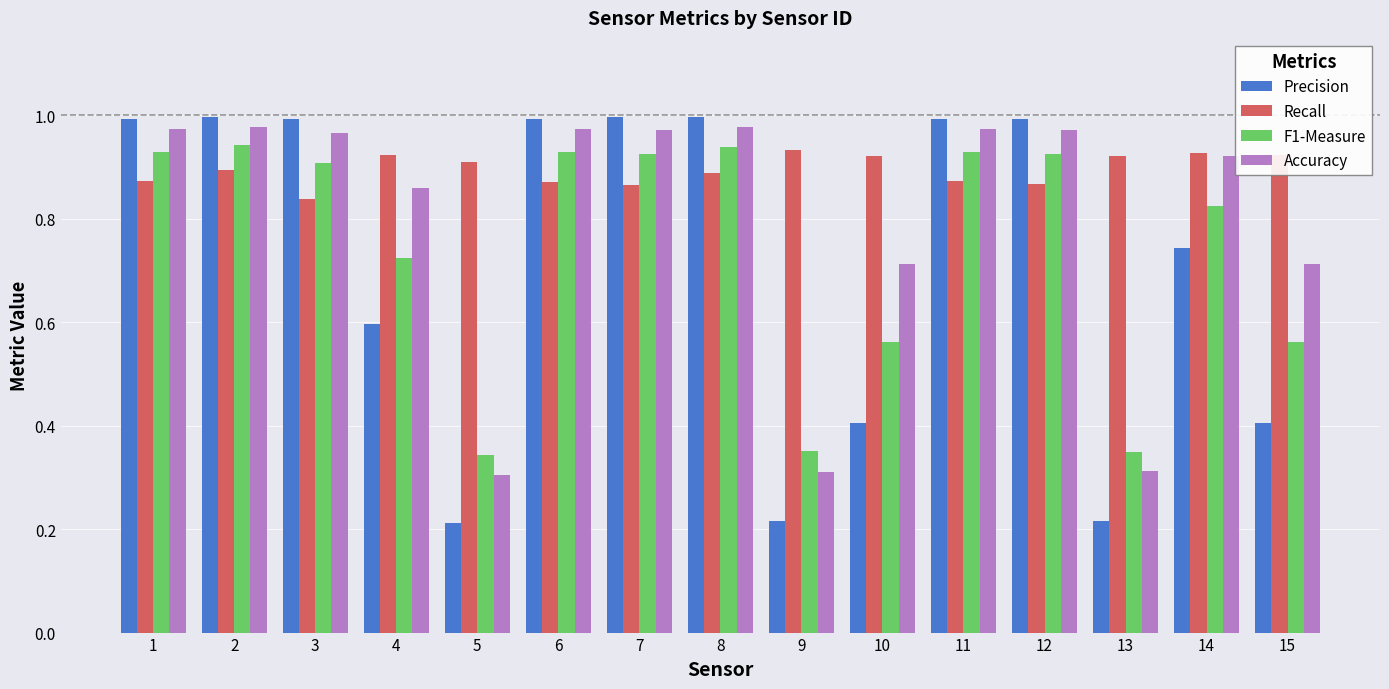

What is the spread (max minus min) of values at 15?

0.5